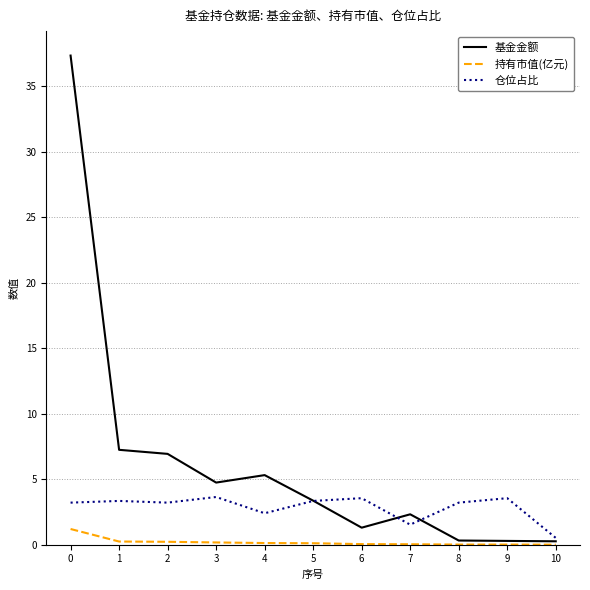

Which series has the largest range (max minus min)?

基金金额